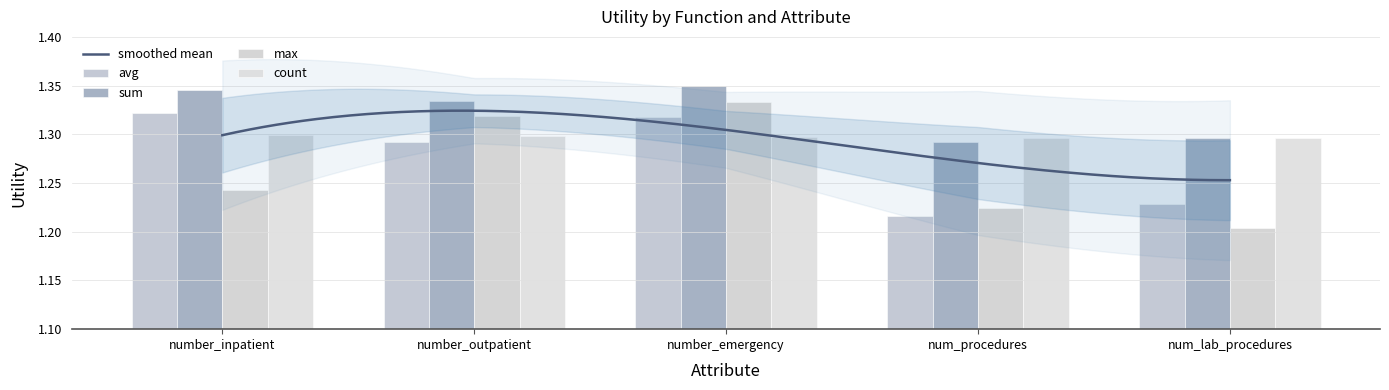

How many data points does each series have?

5